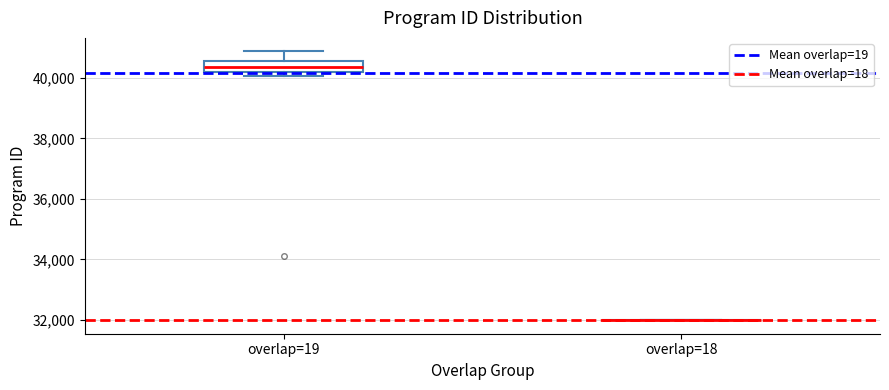

Reading left to right, transcribe this box plot: for each box, give where its median line is, the range the box spans, and where its two whiskers end, as read against the y-axis. The values are not printed on the chart, so give them approximately, as read against the axis.

overlap=19: median 40400, box 40200 to 40600, whiskers 40000 to 40800
overlap=18: box collapsed to a line at 32000, whiskers 32000 to 32000